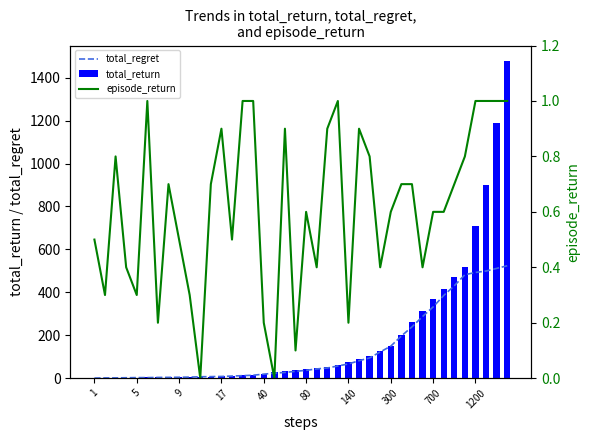

What is the maximum value for total_regret?

523.8